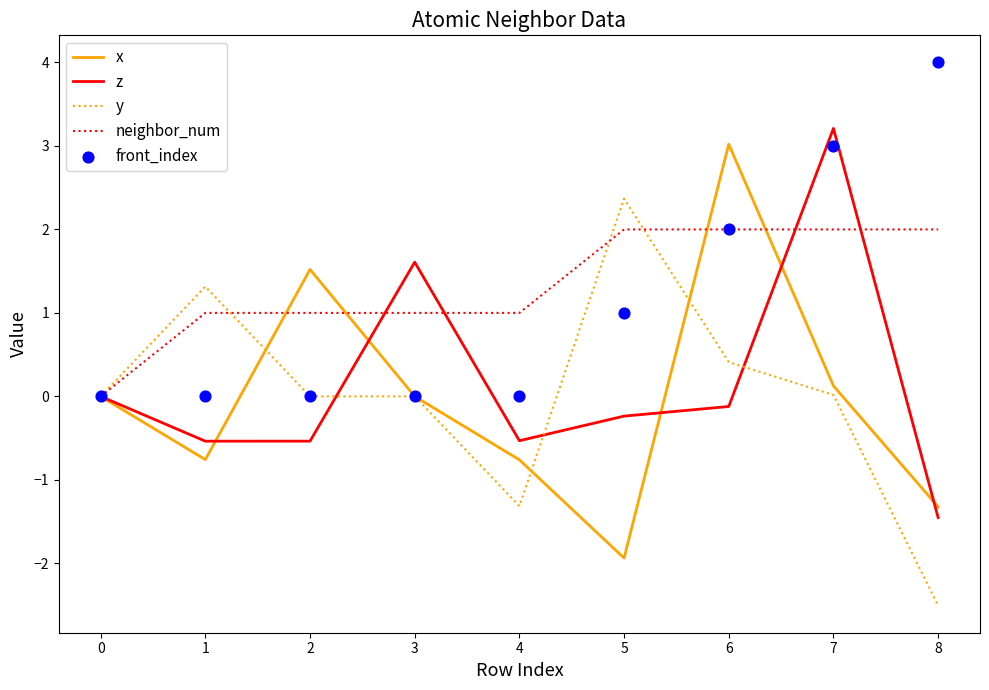

Which series contains the highest Y value?

front_index